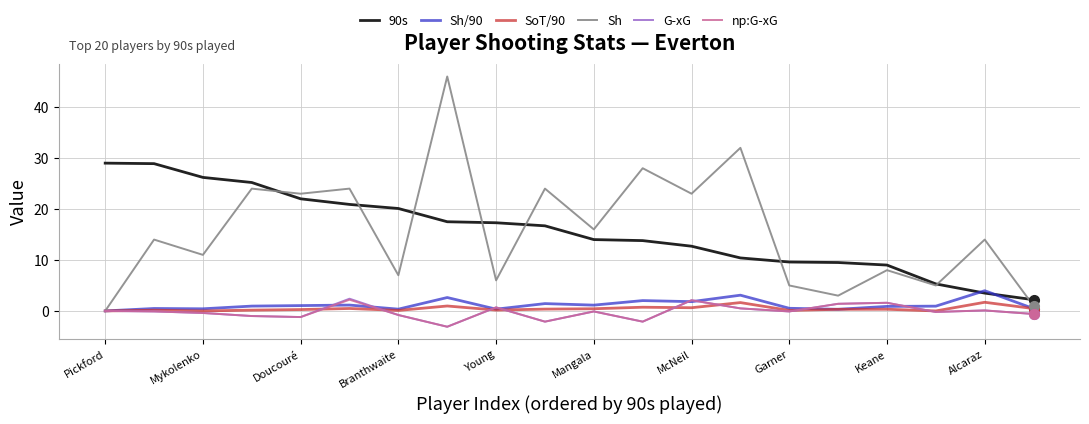

What is the sum of all G-xG values?

-3.0